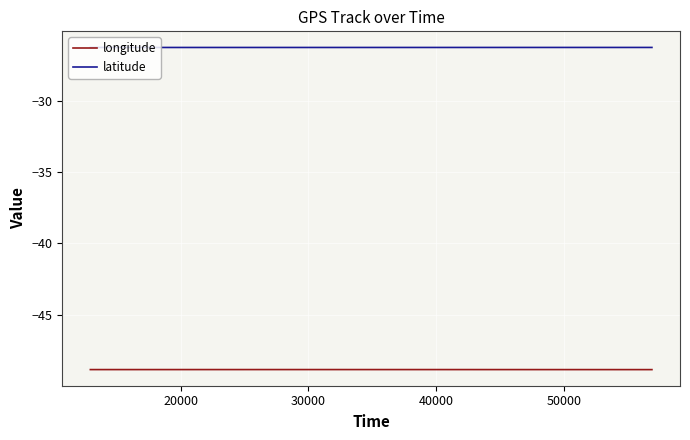

What is the maximum value for longitude?

-48.9